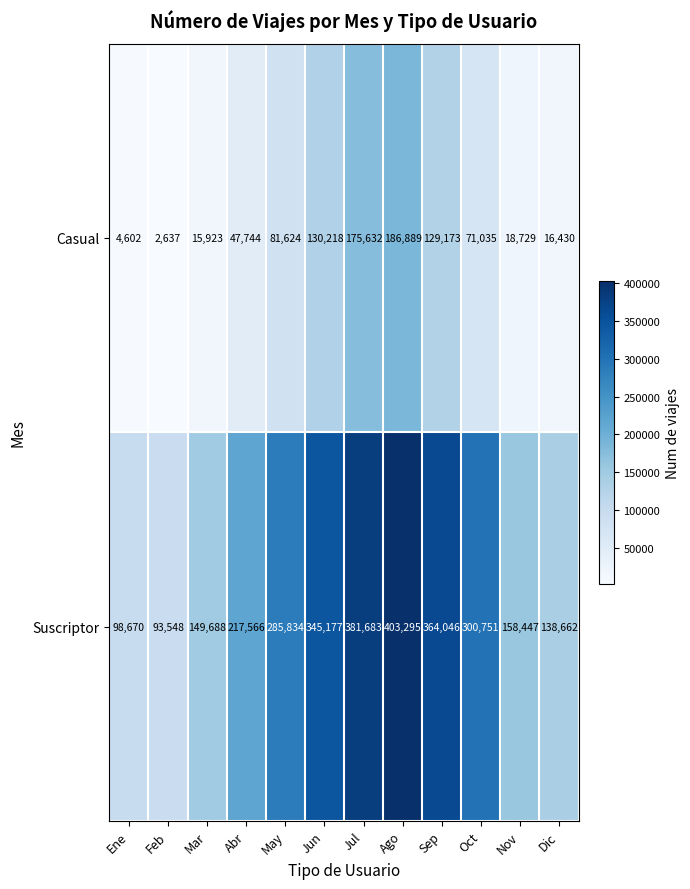

How many data points does each series have?

12